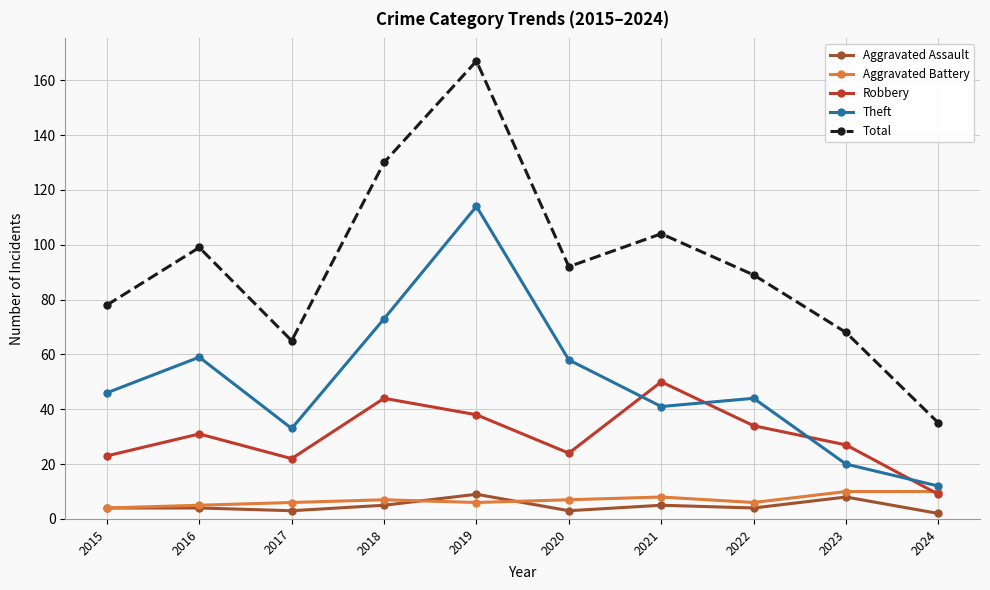

True or false: Total and Theft cross at least once.

False